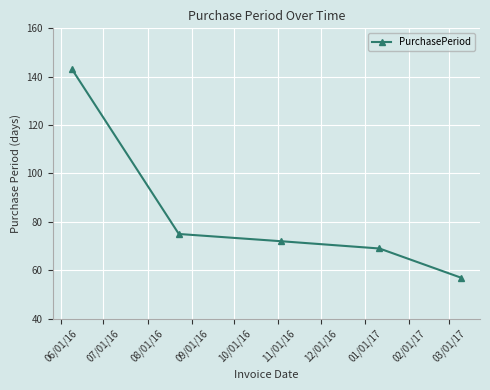

True or false: the data has more than 1 interior local peaks.

False